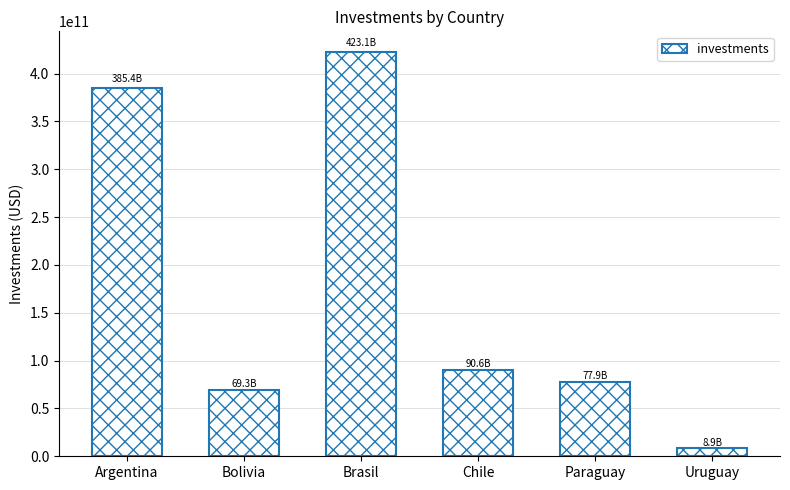

Rank the categories by value from highest to lowest.

Brasil, Argentina, Chile, Paraguay, Bolivia, Uruguay